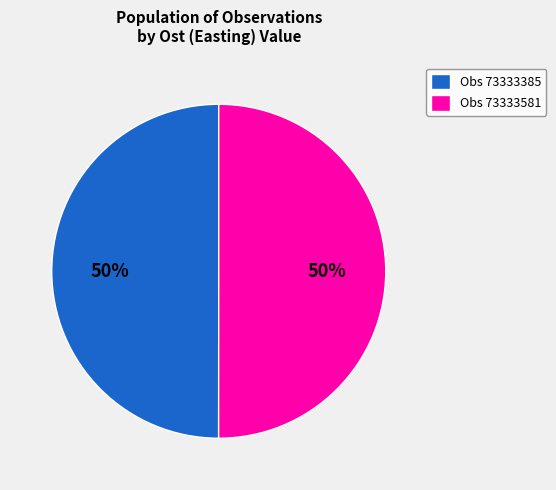

To the nearest percent, what portion does Obs 73333581 represent?

50%